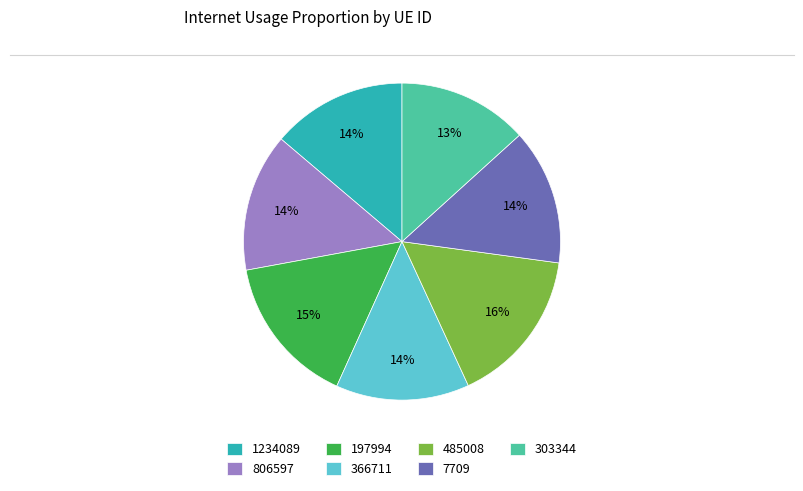

Does 303344 represent more than half of the total?

No